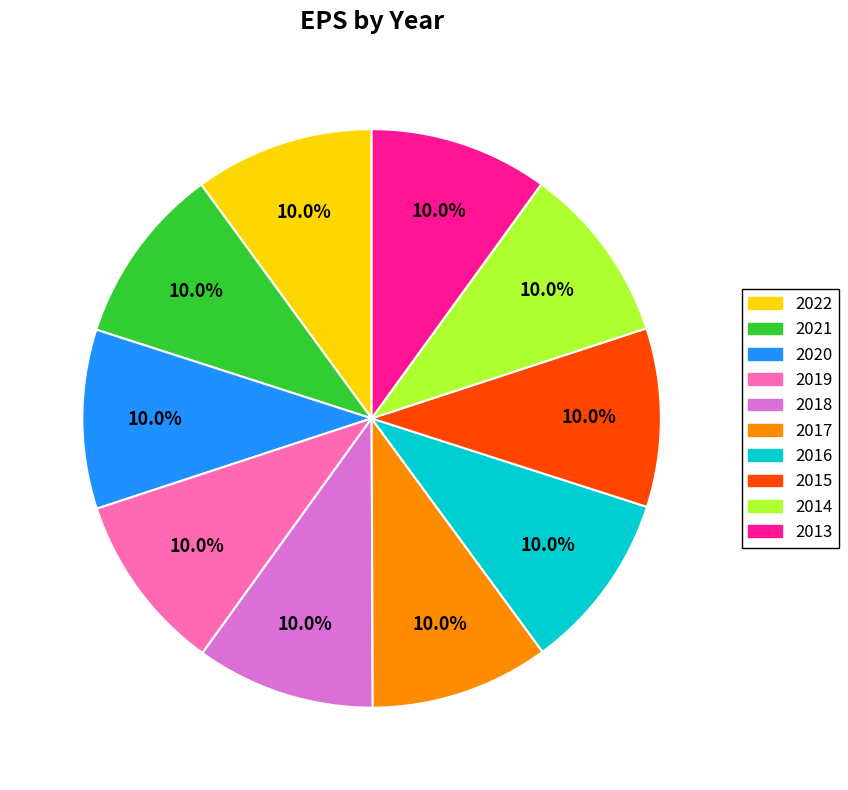

Combined, what portion of the pie is 2016 and 2018?

20.0%